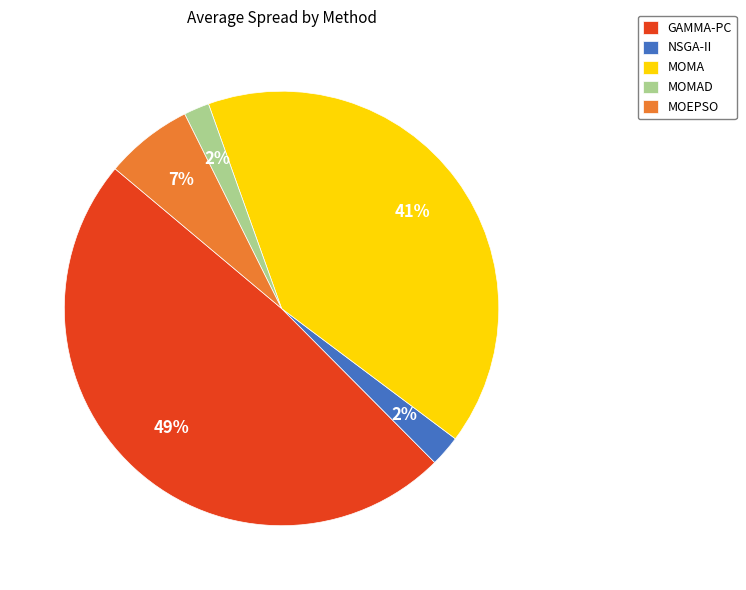

Is MOMAD the majority of the pie?

No